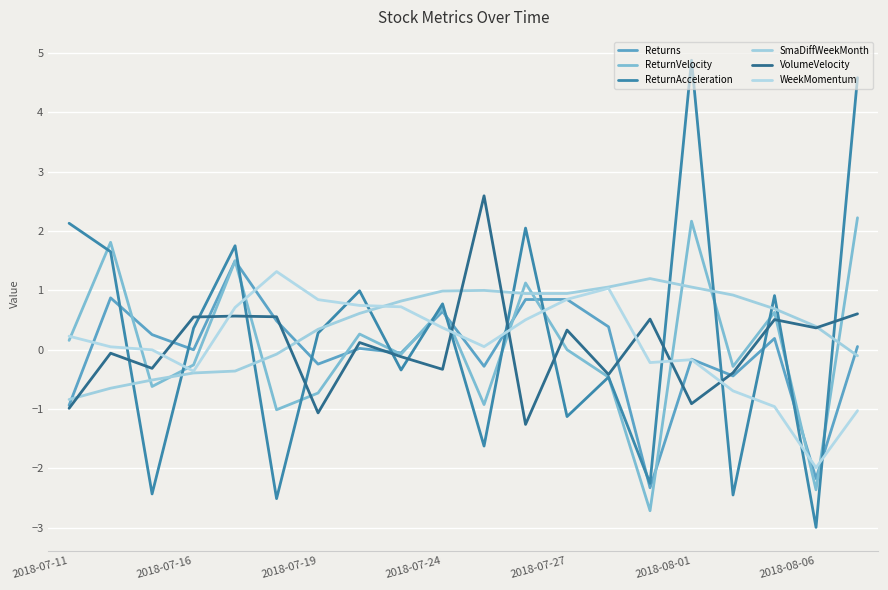

Is this an area chart (filled region under the line)?

No